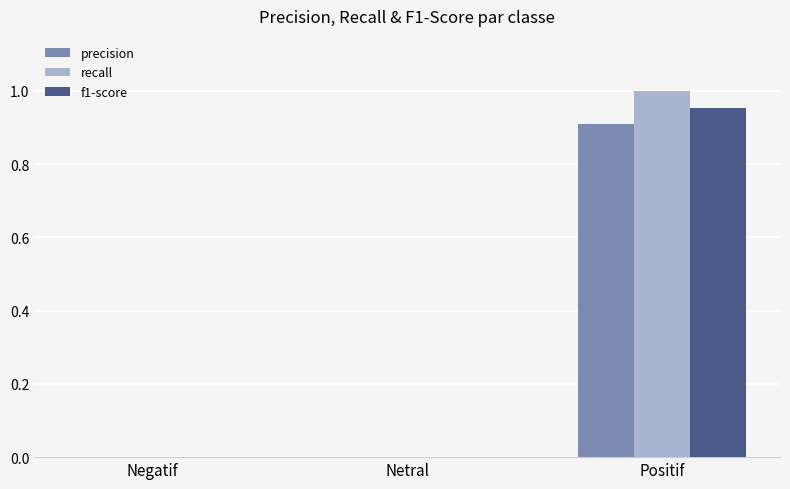

What are all the series names shown in the legend?

precision, recall, f1-score